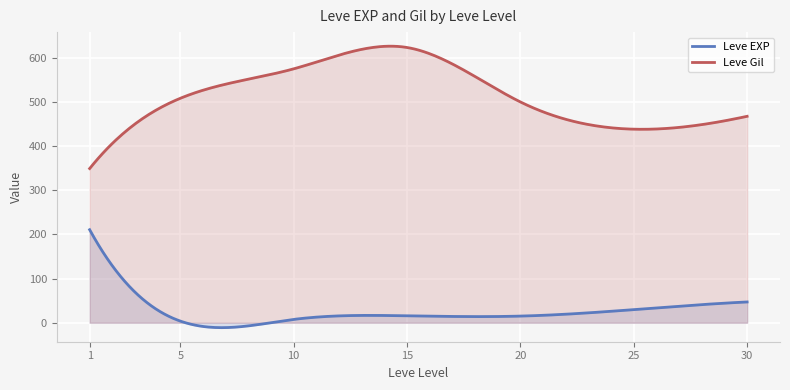

At which category does Leve EXP reach its first local peak?

1